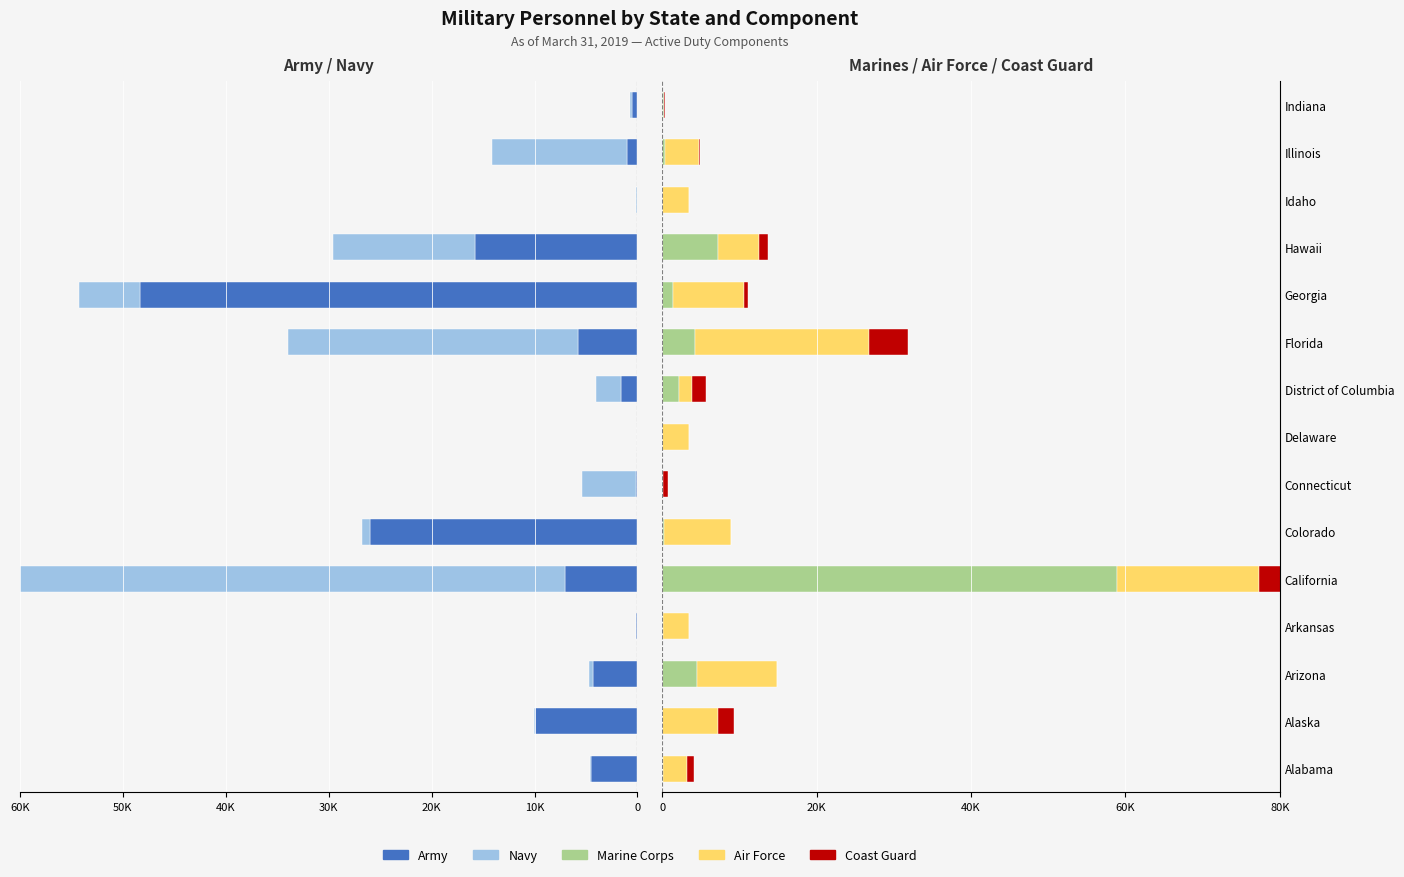

How many series are shown in this chart?

5